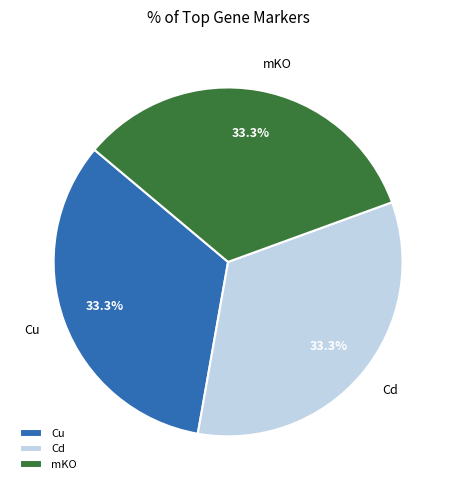

Approximately how many times larger is the value at mKO compared to Cd?

1.0